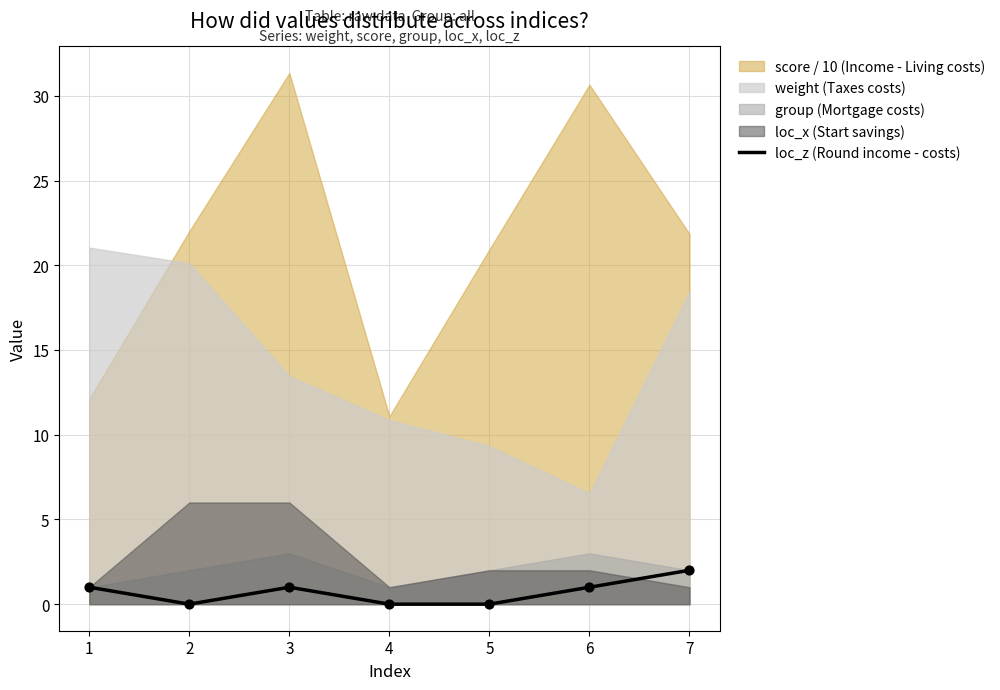

Between 5 and 4, which is larger?

5